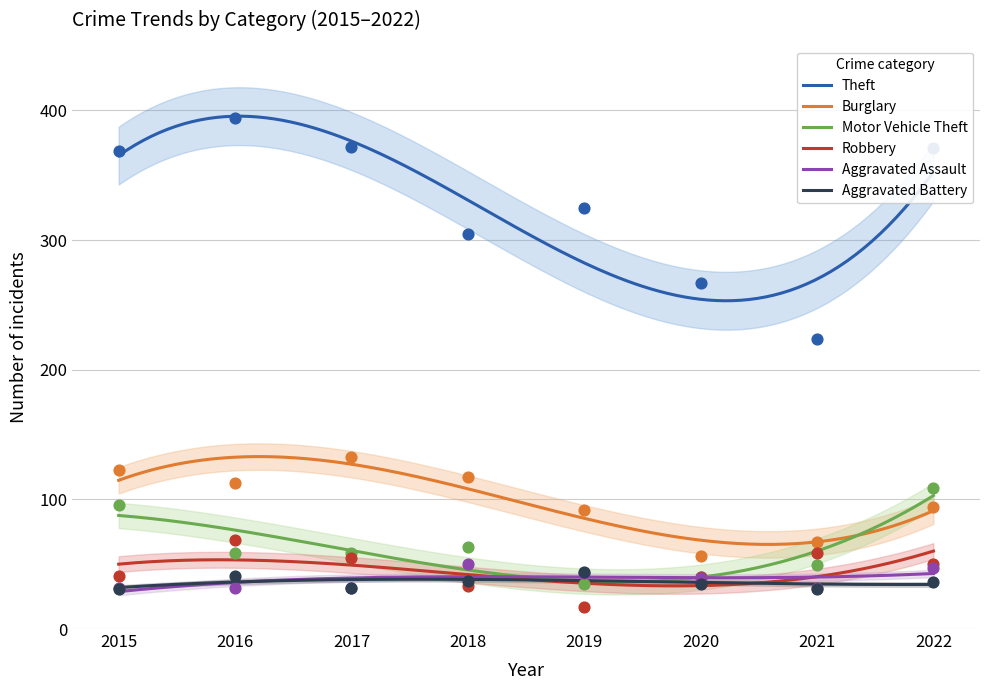

Which series reaches the maximum Y coordinate?

Theft